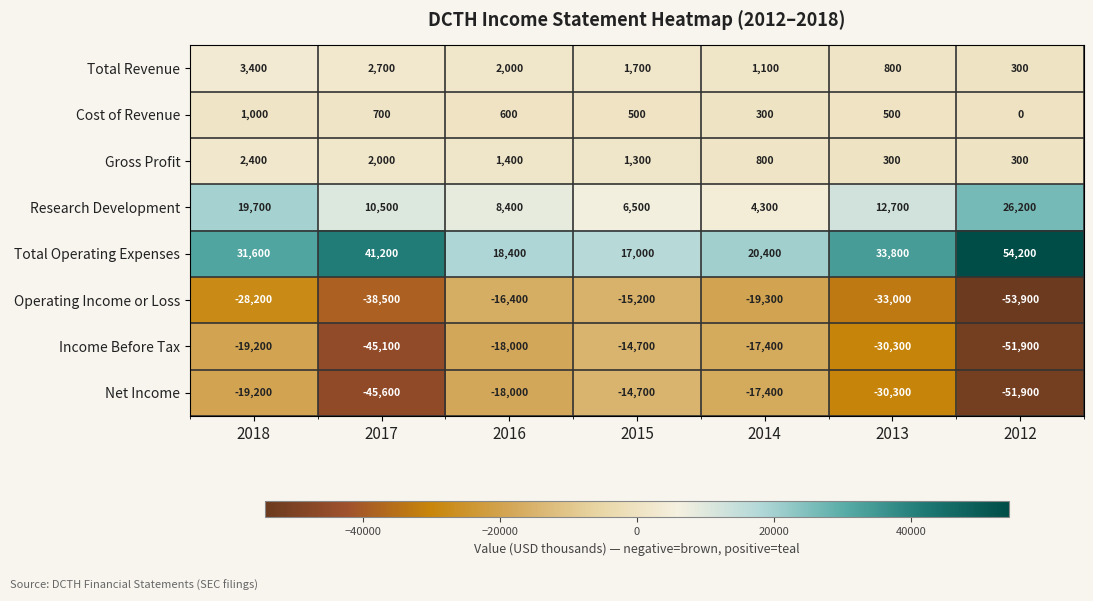

Where does the Gross Profit series first go above 1300?

2018